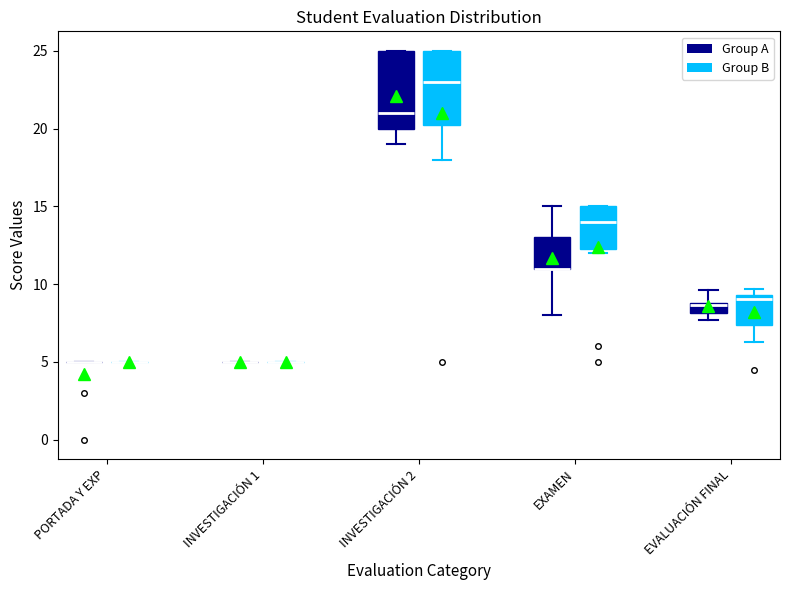

Where is the upper edge of the box for EXAMEN (Group B) on the y-axis? The values are not printed on the chart, so give them approximately, as read against the axis.

15.0